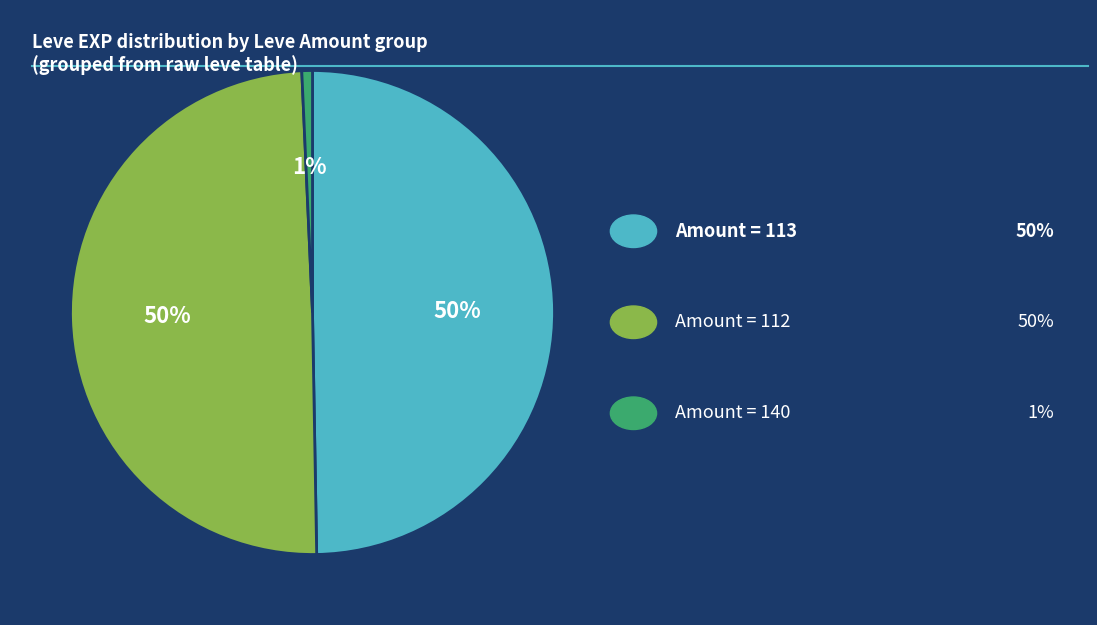

Does any single category account for the majority?

No